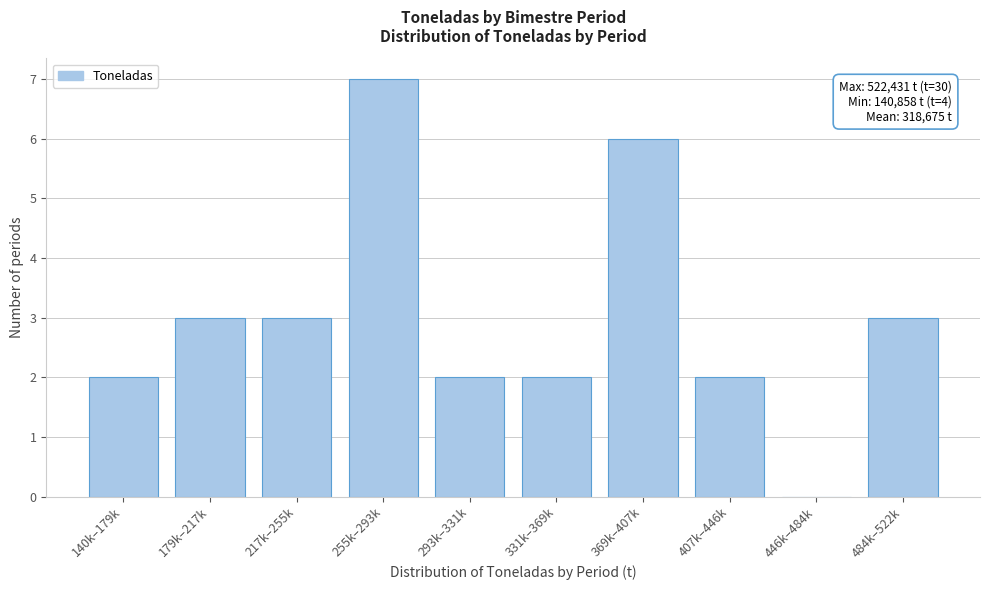

Reading left to right, transcribe all the data shown in this chart.

140k–179k=2	179k–217k=3	217k–255k=3	255k–293k=7	293k–331k=2	331k–369k=2	369k–407k=6	407k–446k=2	446k–484k=0	484k–522k=3